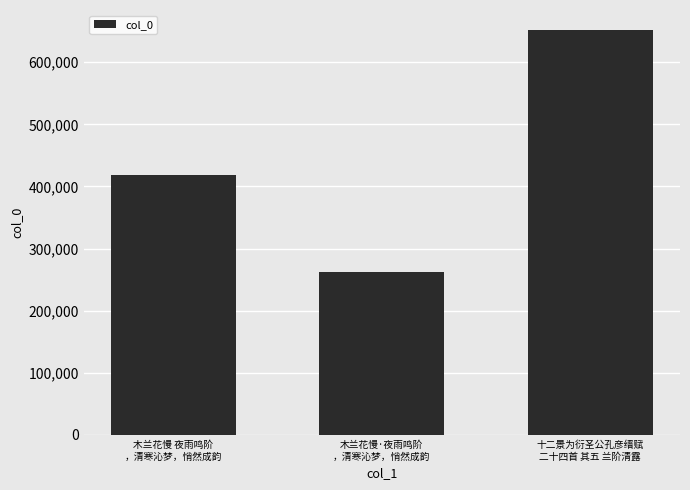

What is the sum of the values at 木兰花慢 夜雨鸣阶
，清寒沁梦，悄然成韵 and 十二景为衍圣公孔彦缙赋
二十四首 其五 兰阶清露?

1069943